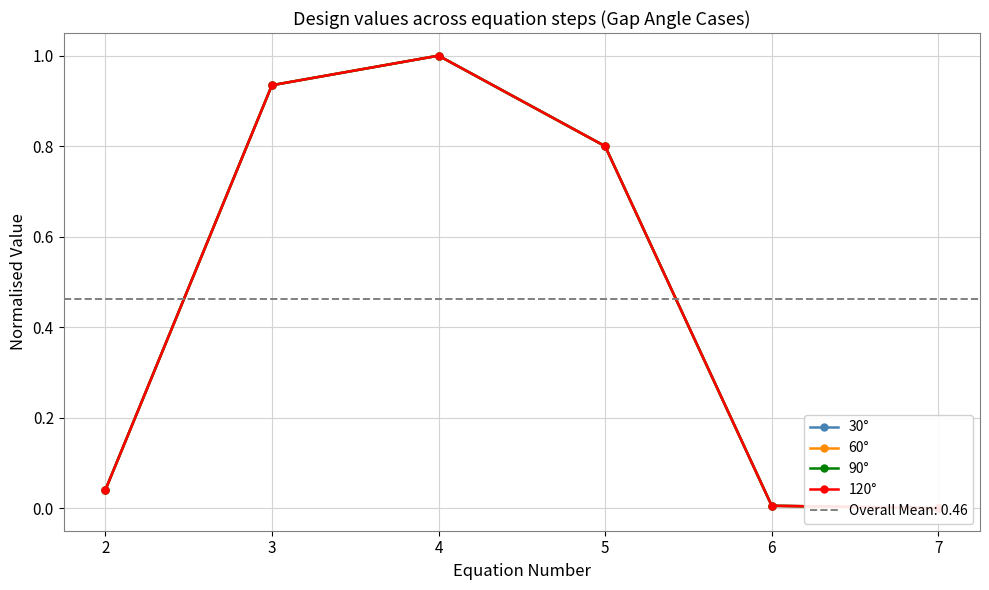

Is it true that 30° equals 0.8 at 5?

True